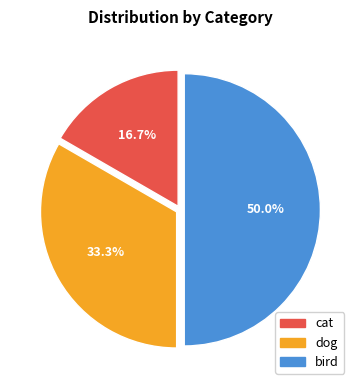

What is the largest slice in the pie chart?

bird